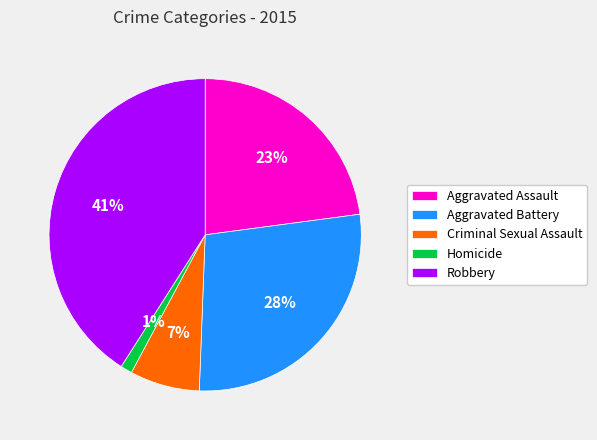

Between Robbery and Aggravated Battery, which is larger?

Robbery